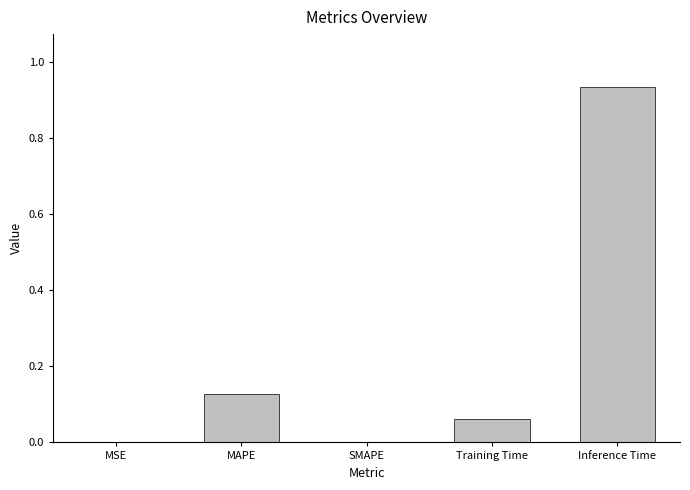

Which has a higher value, SMAPE or Inference Time?

Inference Time